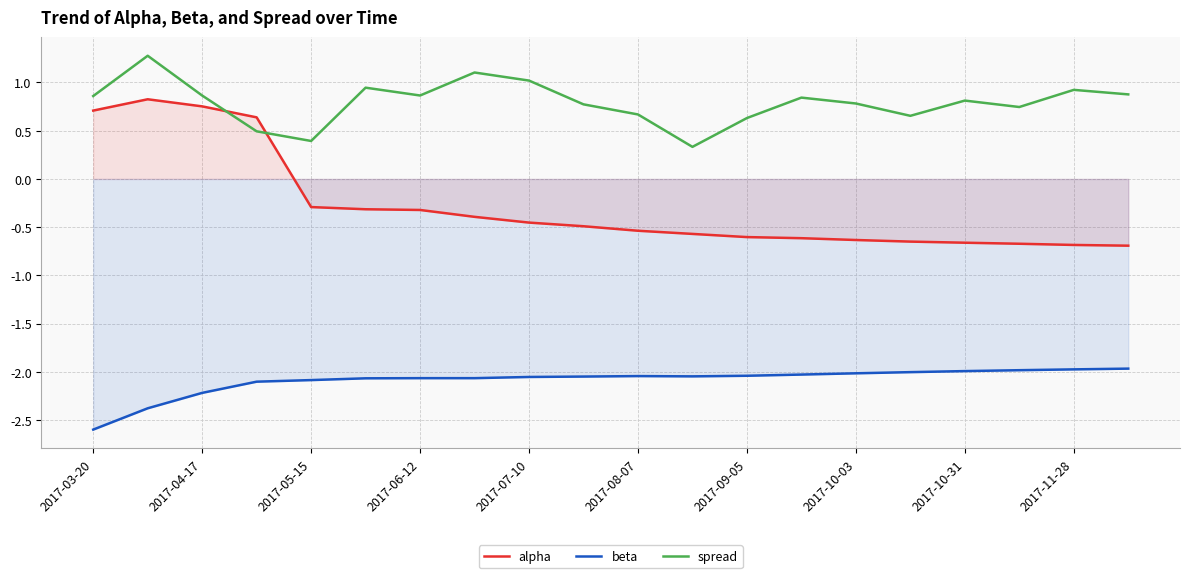

Rank the series by their average value, from lowest to highest.

beta, alpha, spread